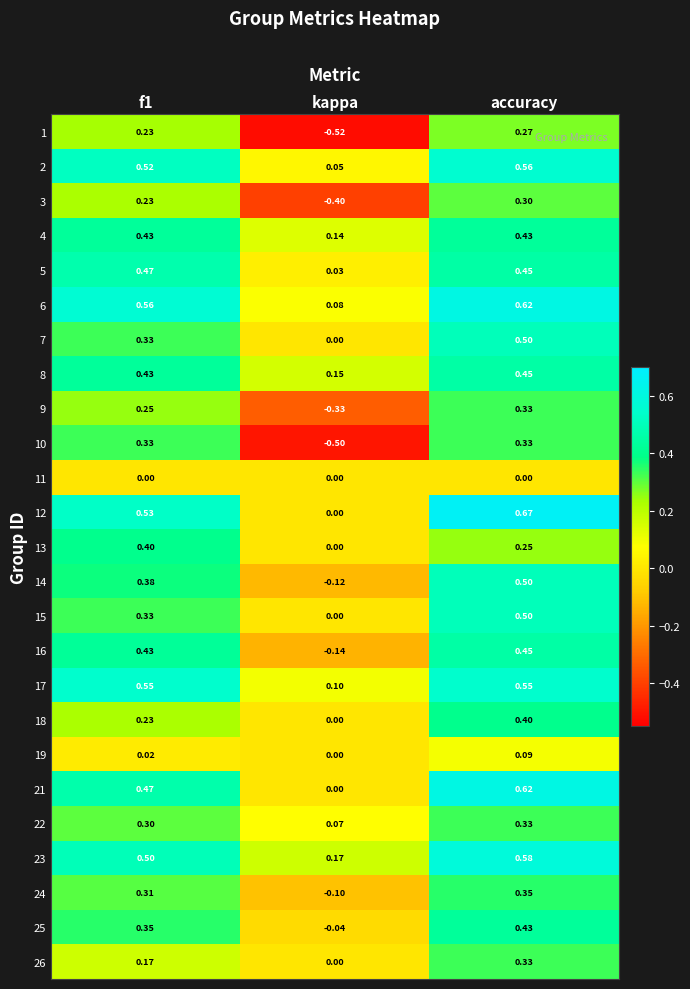

Which label corresponds to the largest value in the chart?

accuracy